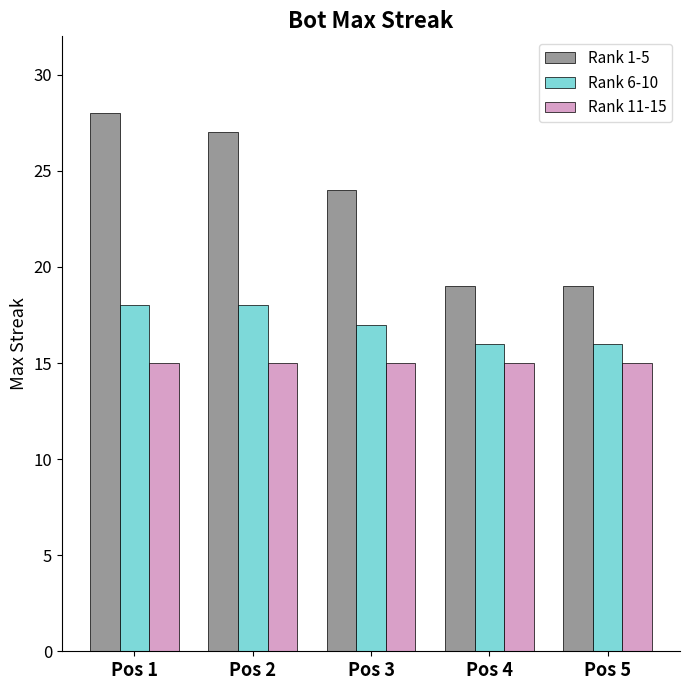

What is the value of the Rank 11-15 bar at the 5th from the left?

15